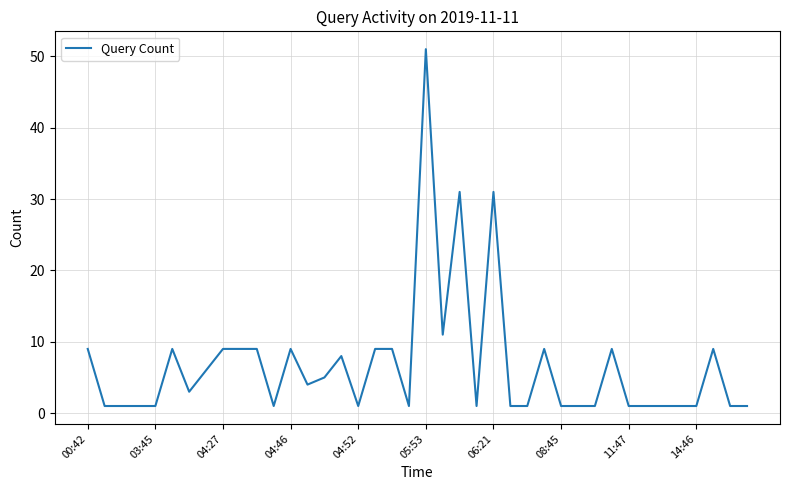

What is the difference between the maximum and minimum values?

50